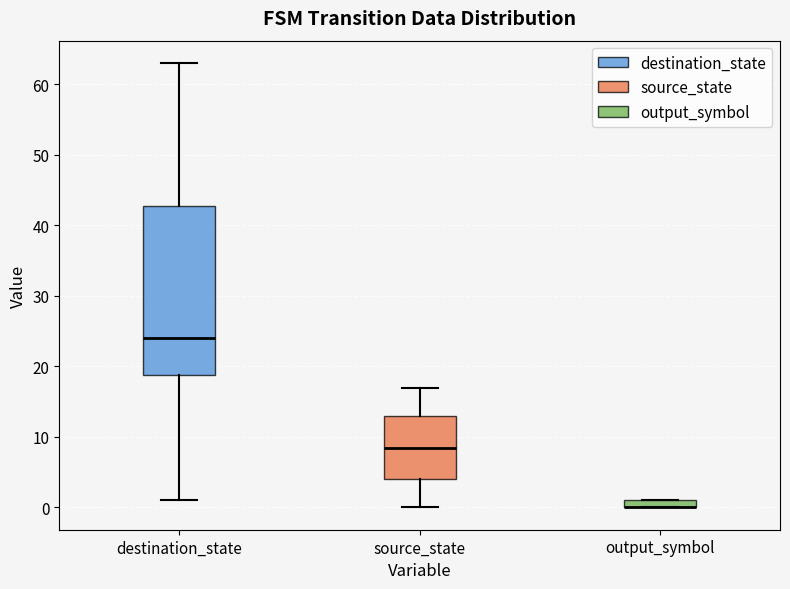

Which box is the tallest, from its lower edge to its upper edge?

destination_state